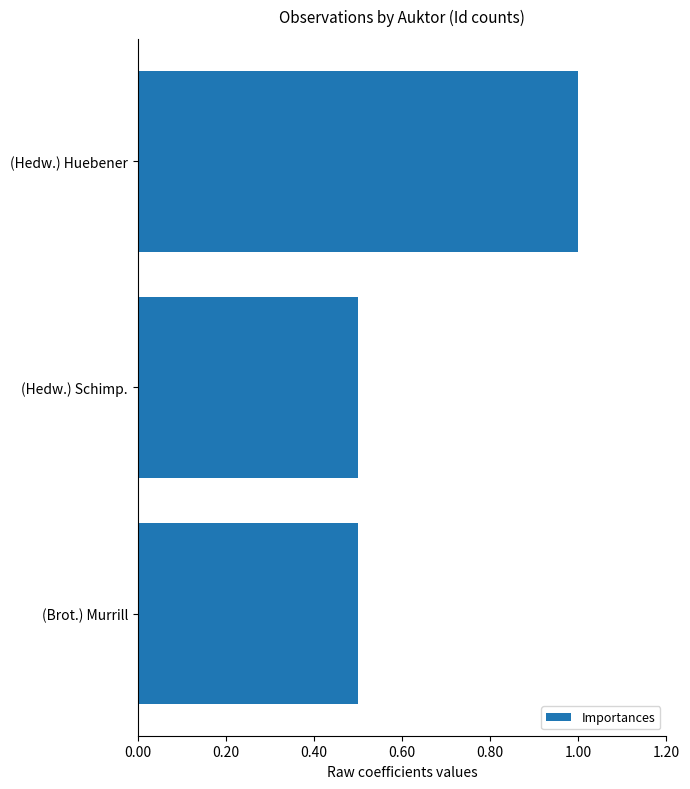

Reading top to bottom, transcribe all the data shown in this chart.

1.0	0.5	0.5